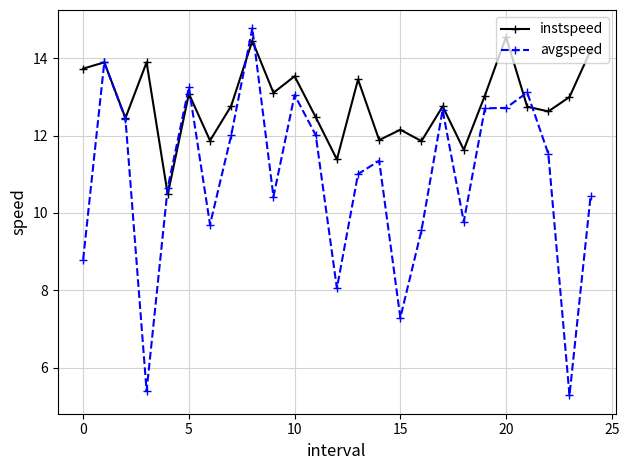

What is the lowest value of the avgspeed series?

5.3